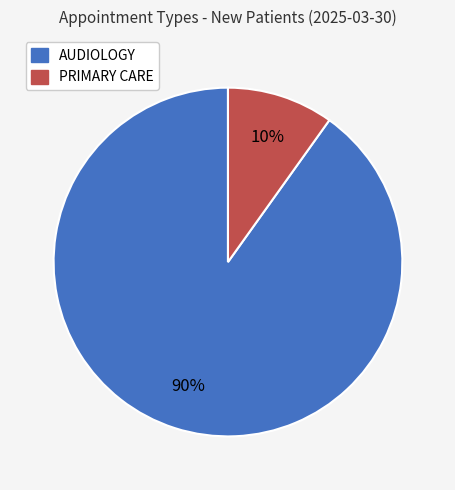

Which slice is the smallest?

PRIMARY CARE